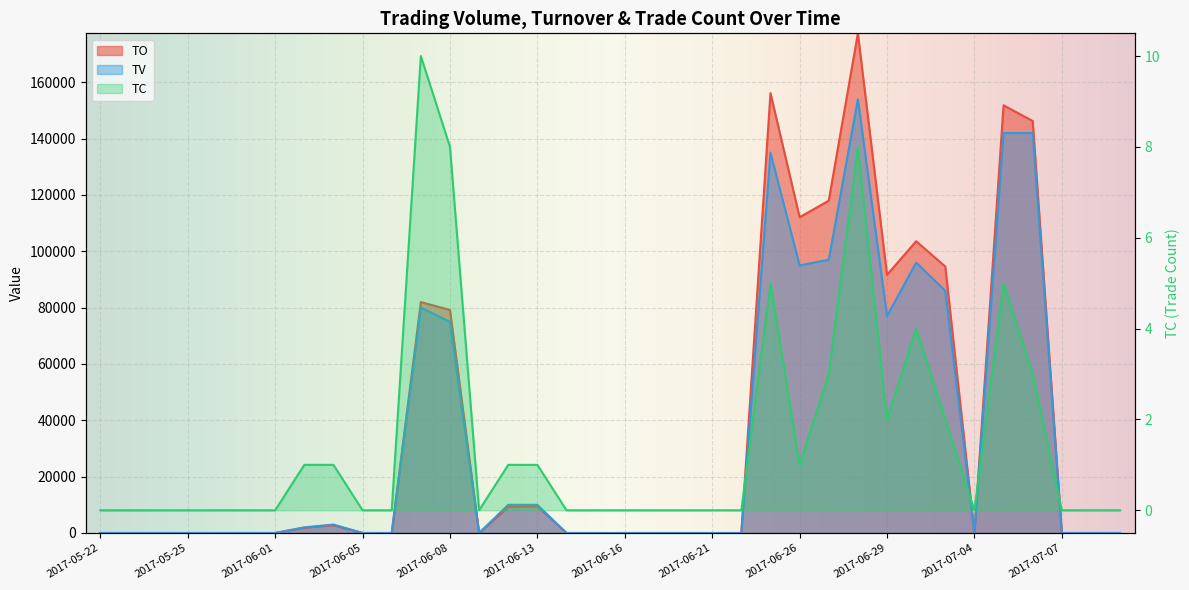

At which category is the sum across all series the highest?

2017-06-28